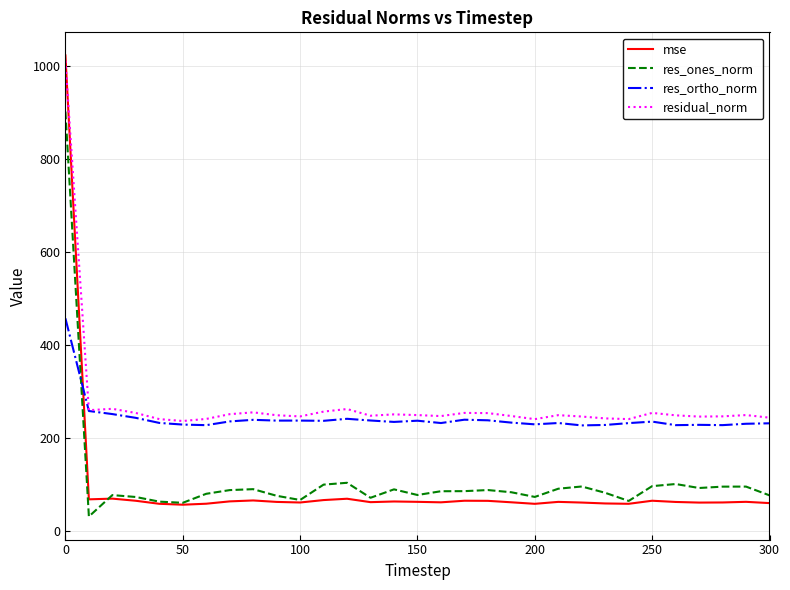

How many times do res_ortho_norm and res_ones_norm cross each other?

1